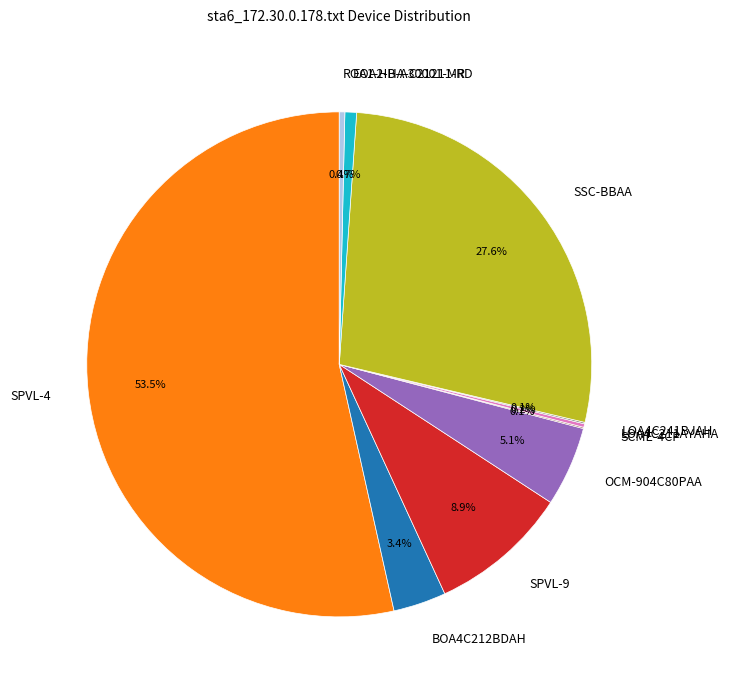

Is the sum of OCM-904C80PAA and SPVL-9 greater than half?

No